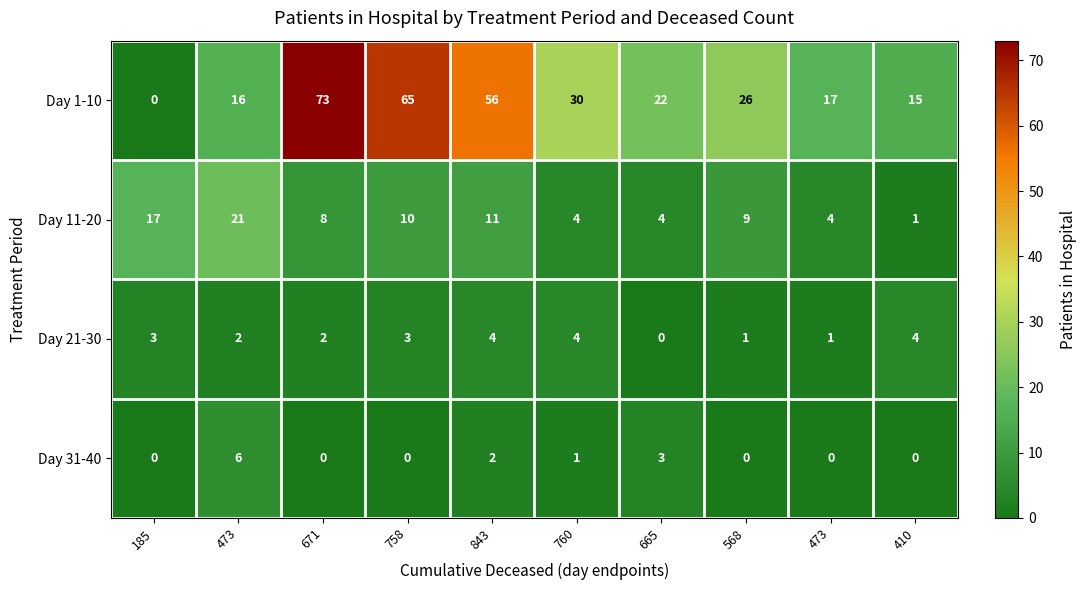

Count the number of categories in the chart.

10